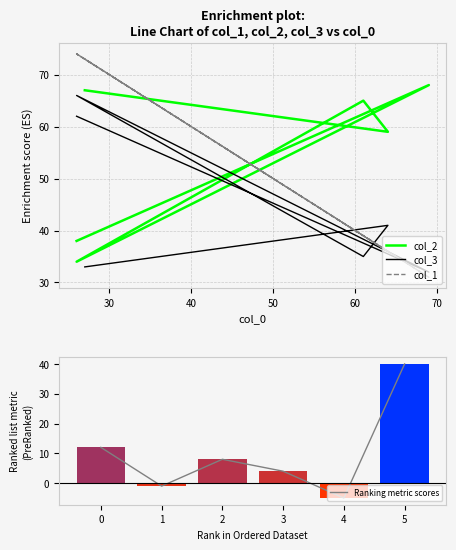

True or false: Ranking metric scores has a value of 4 at 3.

True